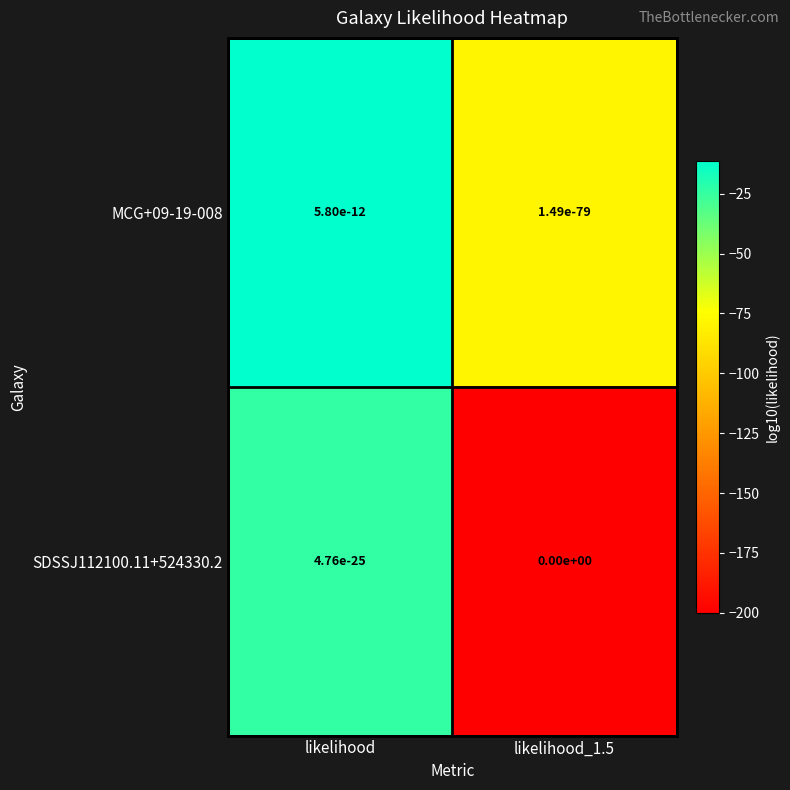

What is the average value of the MCG+09-19-008 series?

-45.0